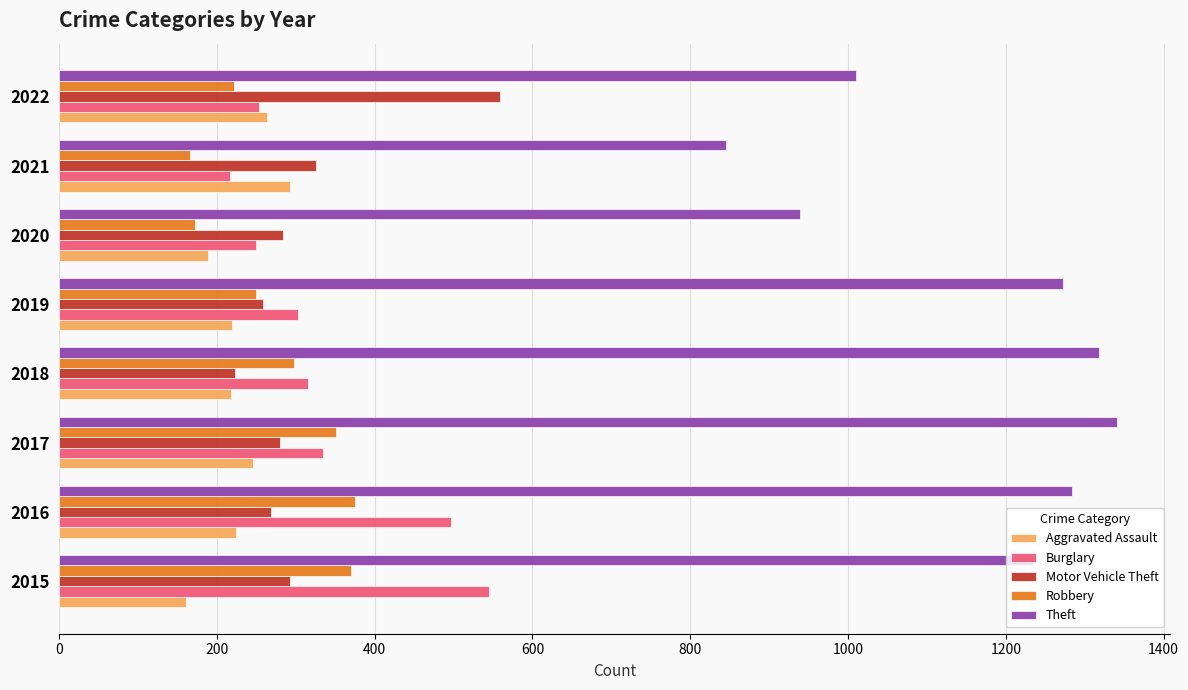

Which label corresponds to the largest value in the chart?

2017